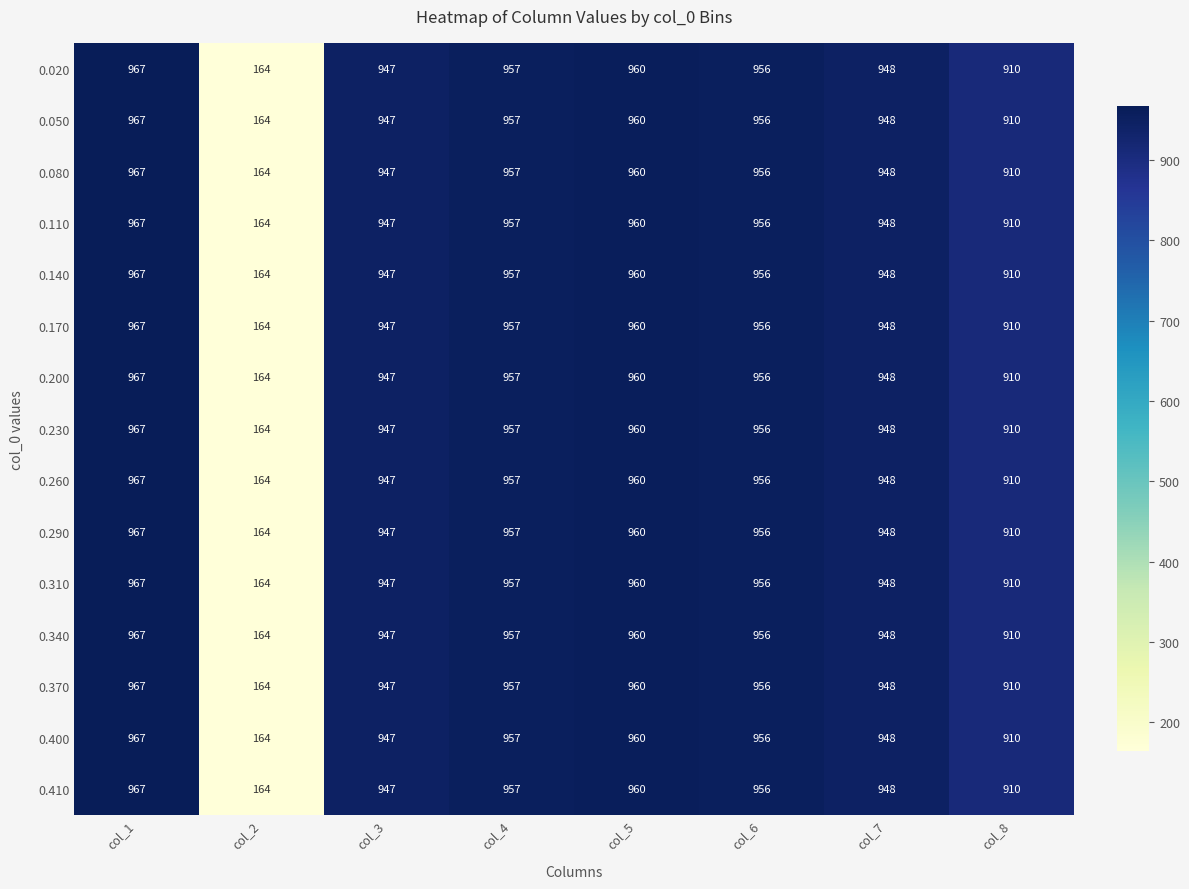

At how many categories does at least one series exceed 591?

7